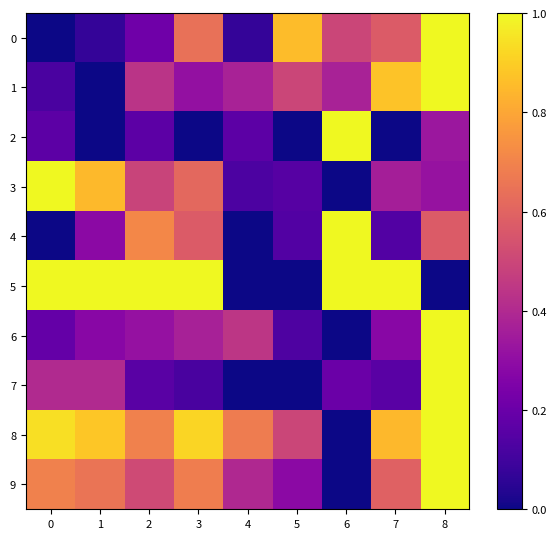

Which series has the largest total across all categories?

8